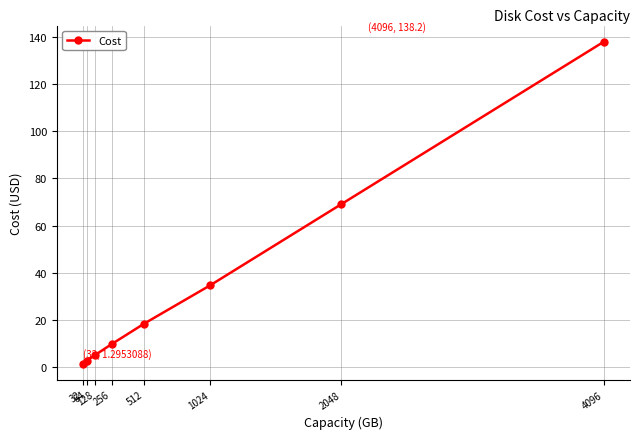

Read the value at 256.

9.6